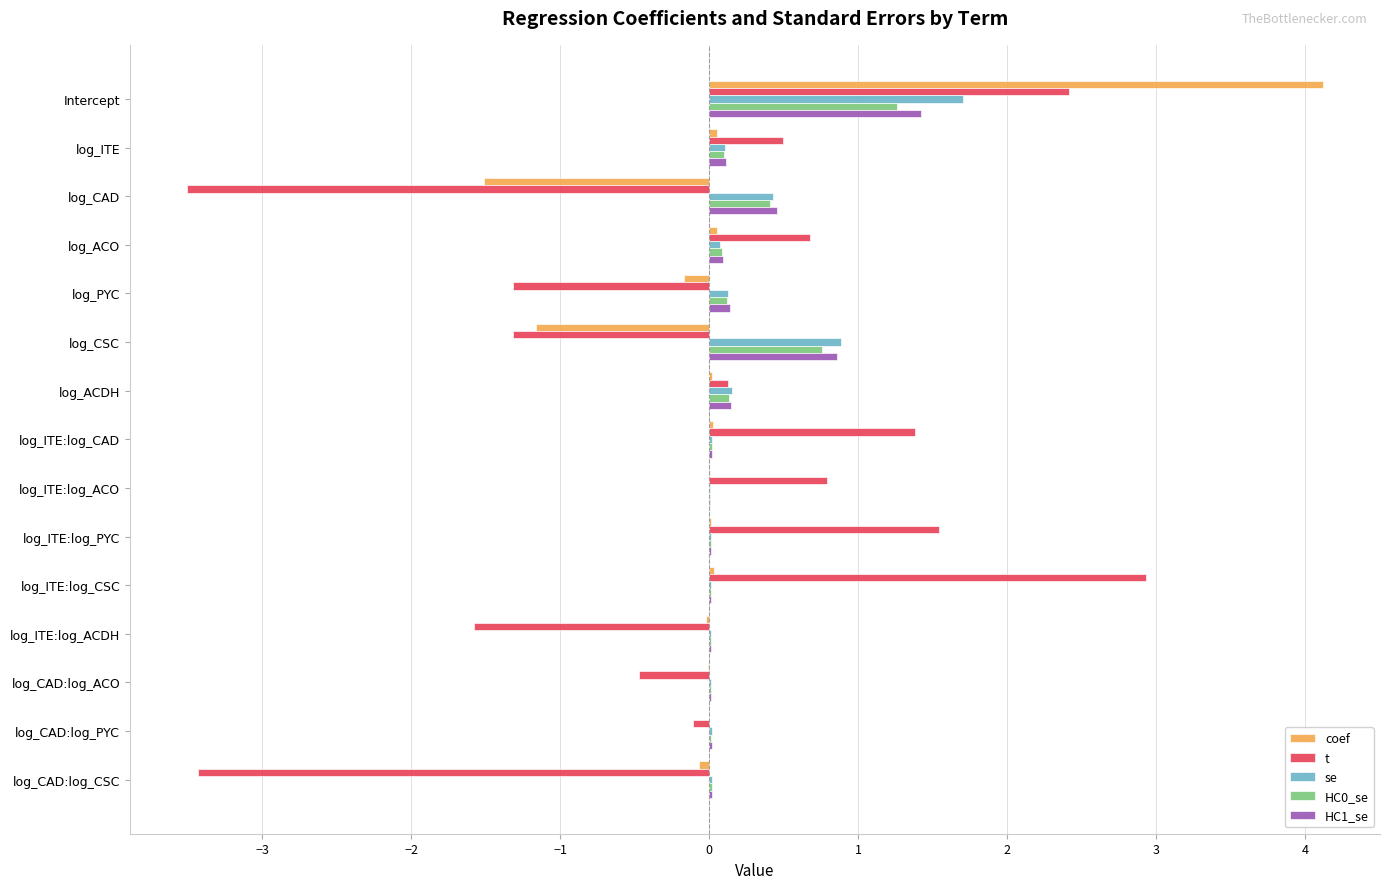

Which series changed the most between log_ITE and log_CSC?

t